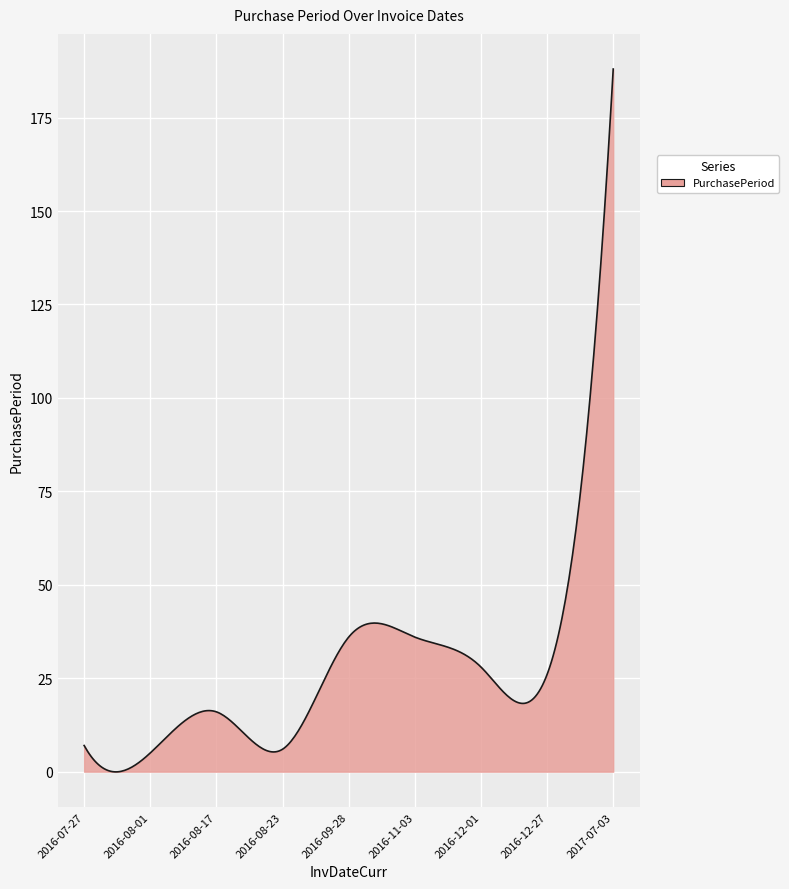

What is the maximum value shown in the chart?

188.0